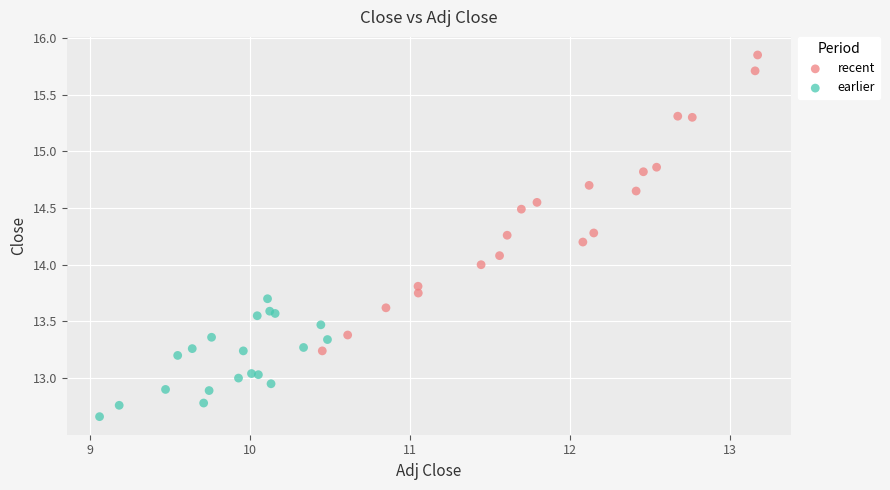

Which series has the largest Y range (max minus min)?

recent